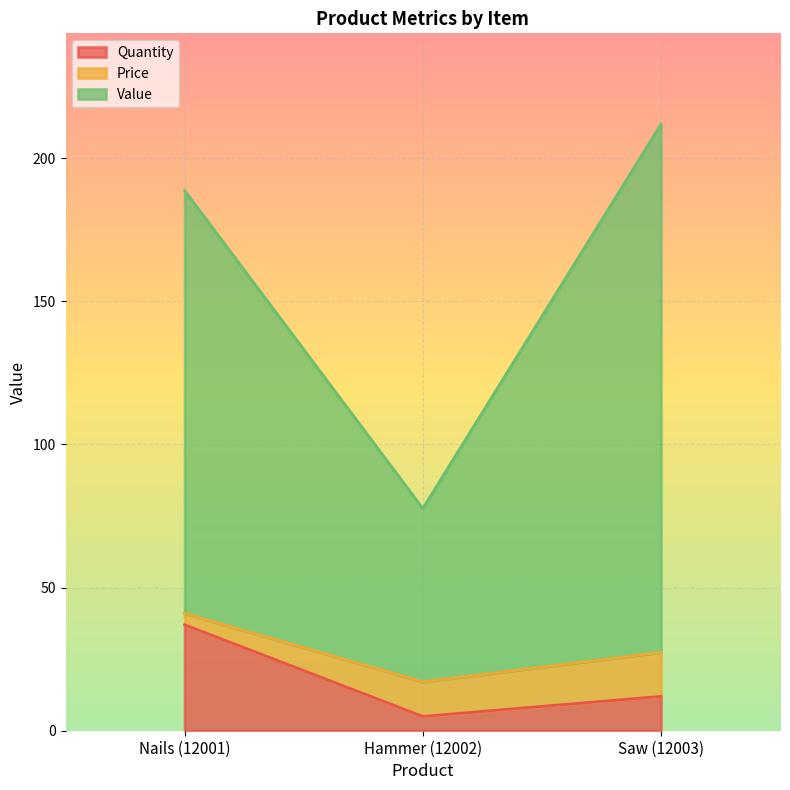

What is the value of the Value point at the 2nd from the left?

77.6